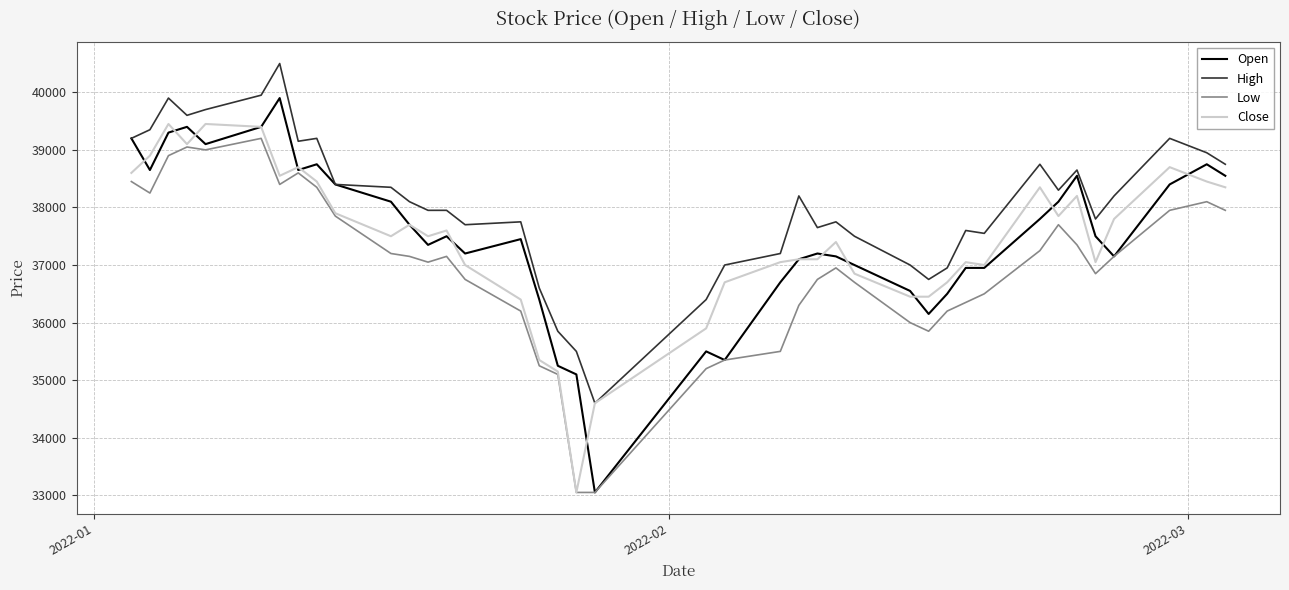

True or false: High and Low cross at least once.

False